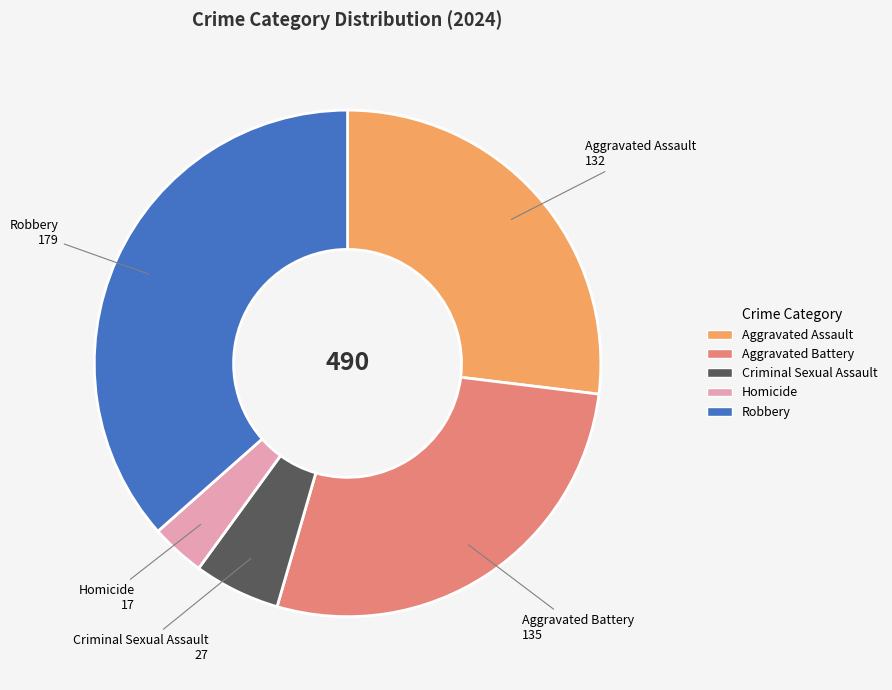

Approximately how many times larger is the value at Robbery compared to Homicide?

10.5